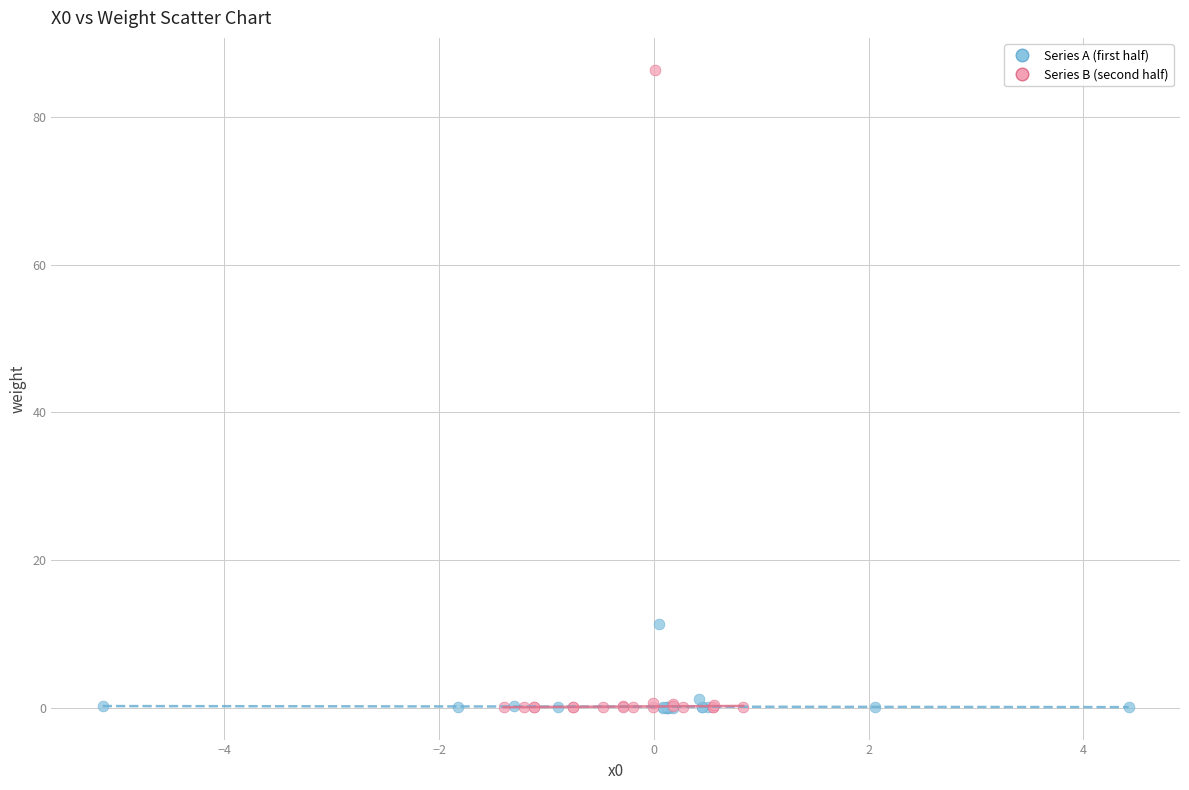

What are all the series names shown in the legend?

Series A (first half), Series B (second half)